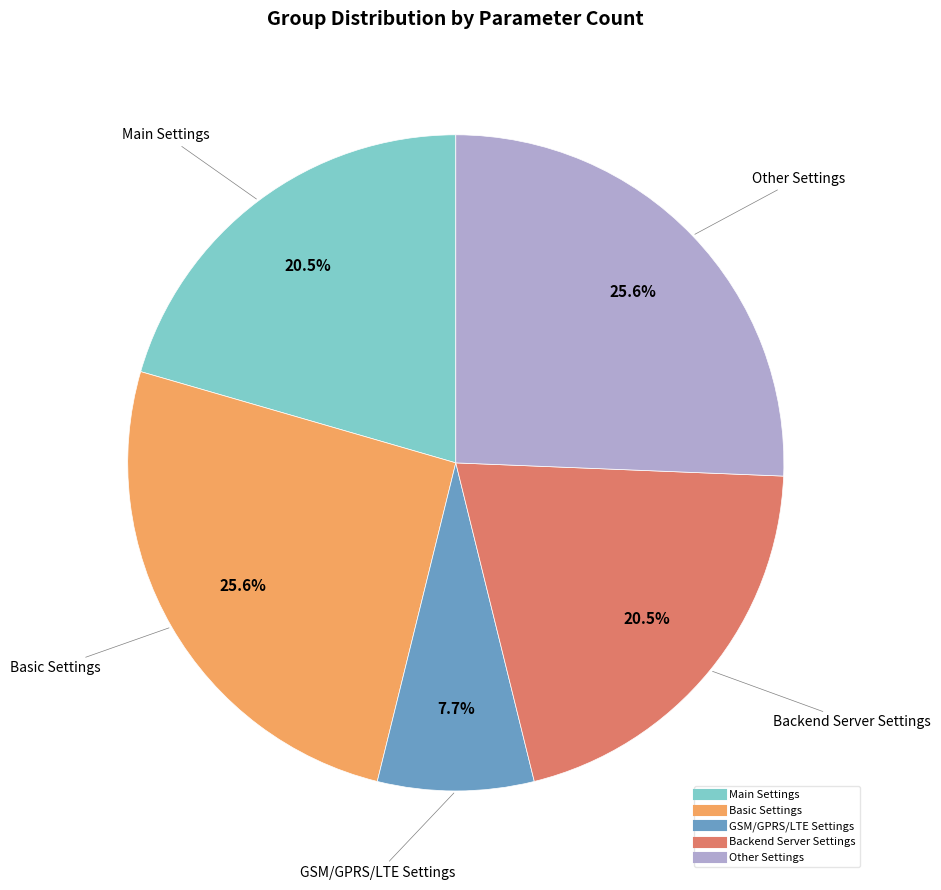

How many slices are in this pie chart?

5